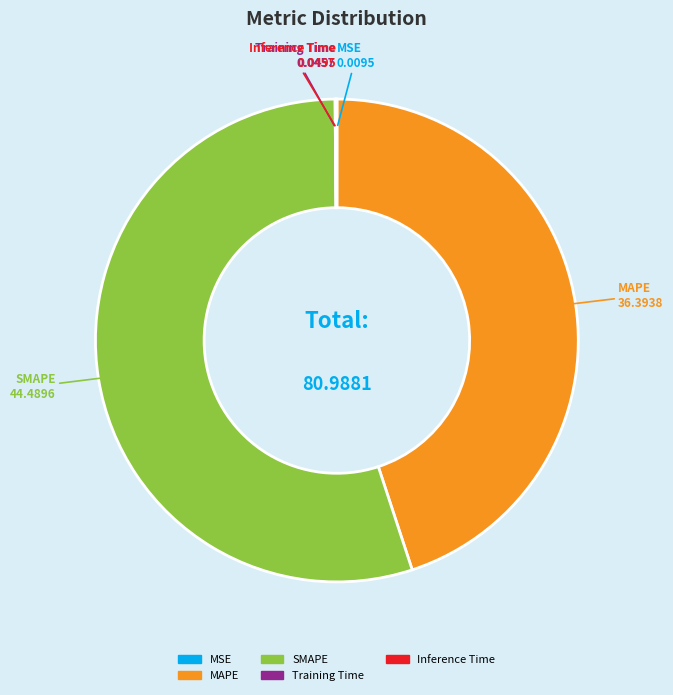

Which category accounts for the majority?

SMAPE